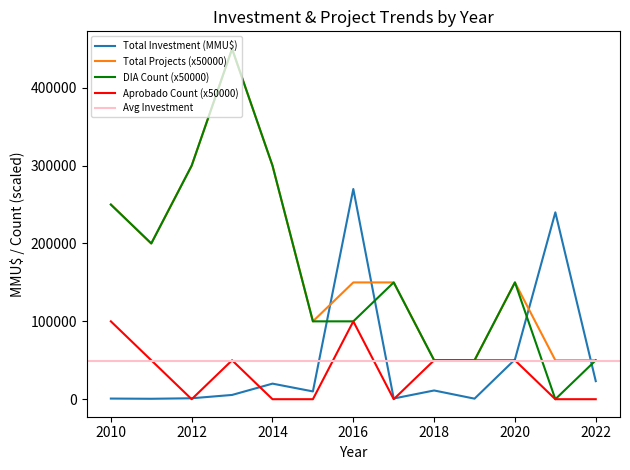

Between 2020 and 2021, which series saw the biggest shift?

Total Investment (MMU$)